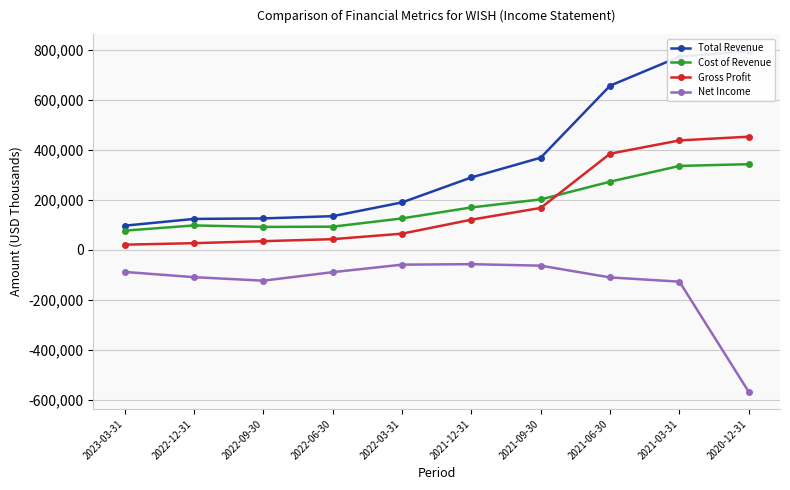

Between 2022-12-31 and 2022-03-31, which series saw the biggest shift?

Total Revenue